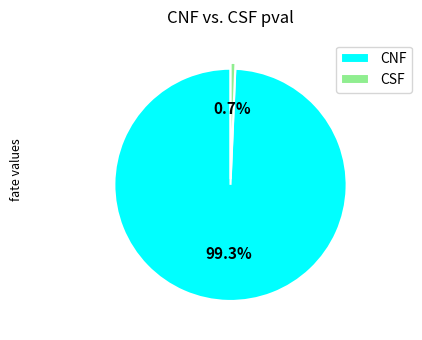

To the nearest percent, what is the difference between the CSF and CNF slice percentages?

99%